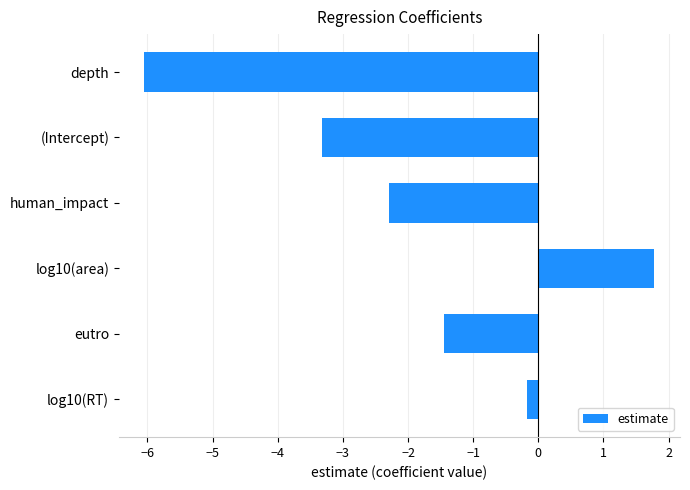

Which label corresponds to the smallest value in the chart?

depth